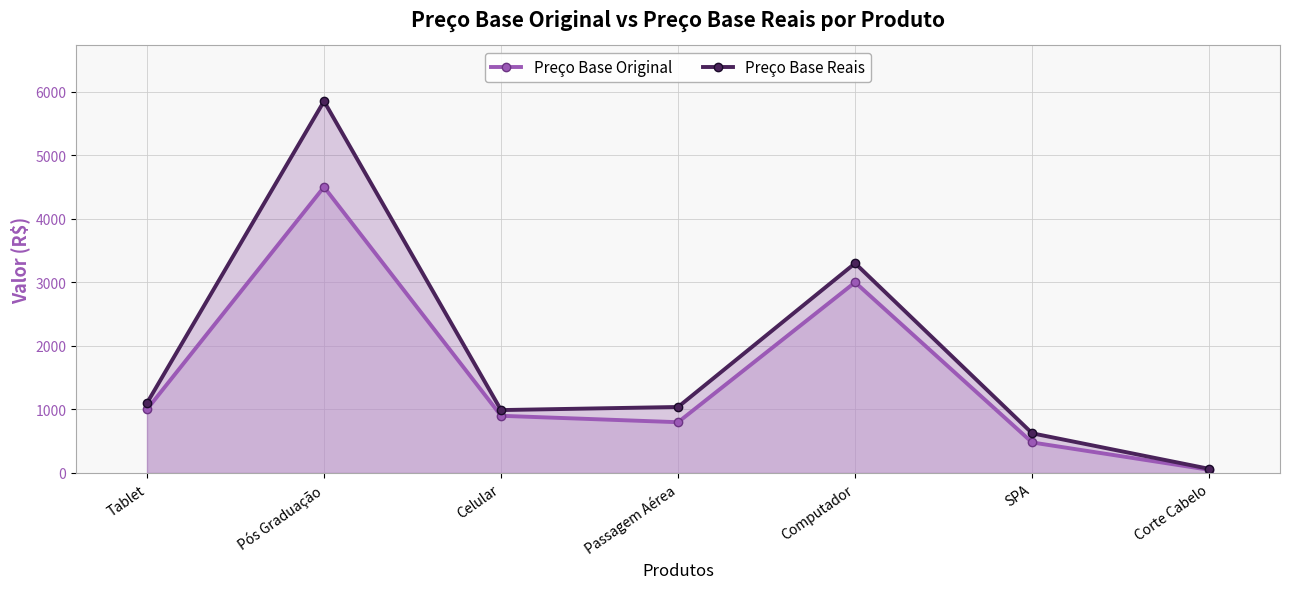

How many data points in Preço Base Original are above 899?

4